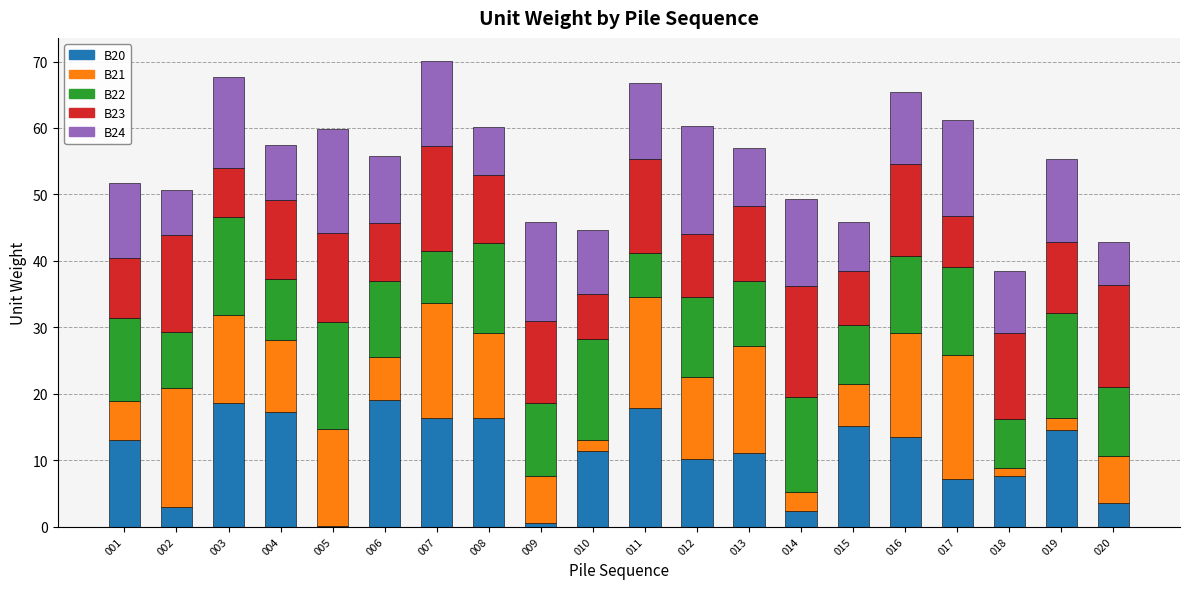

What is the total value across all series at 008?

60.2